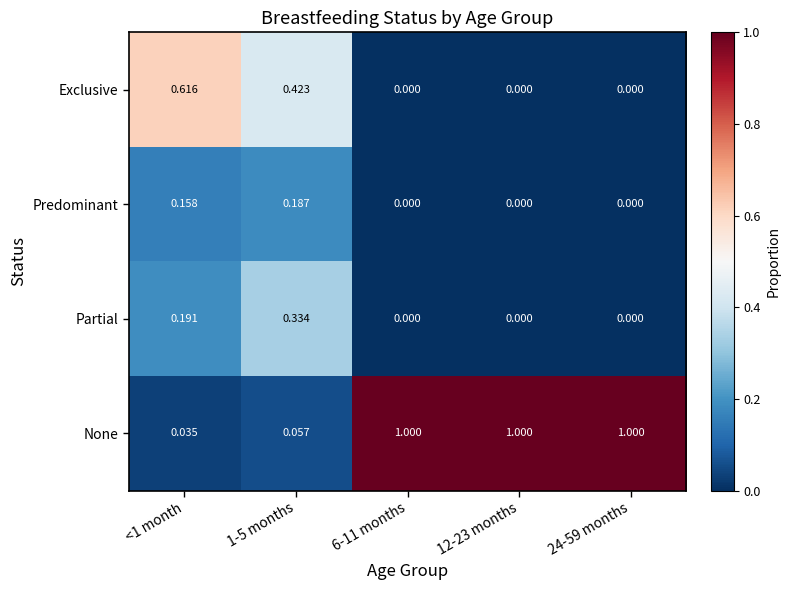

Which series has the largest total across all categories?

None